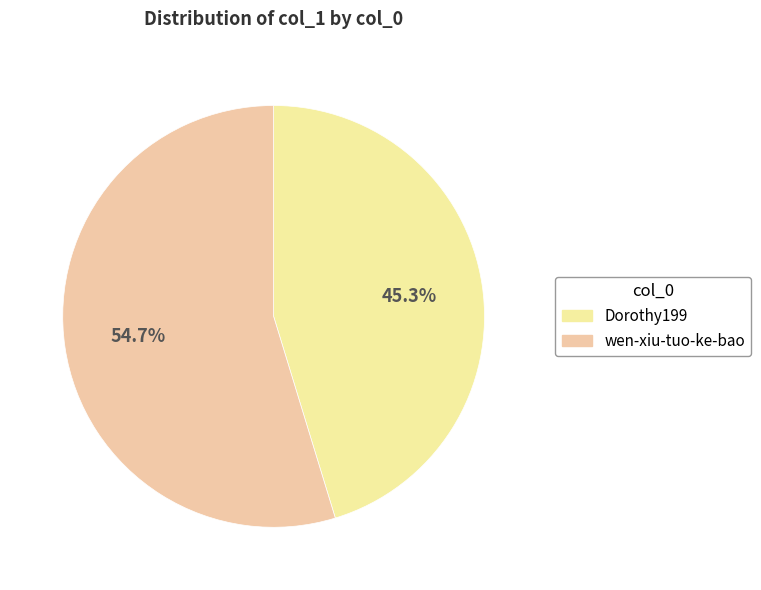

What is the change in value from Dorothy199 to wen-xiu-tuo-ke-bao?

+38